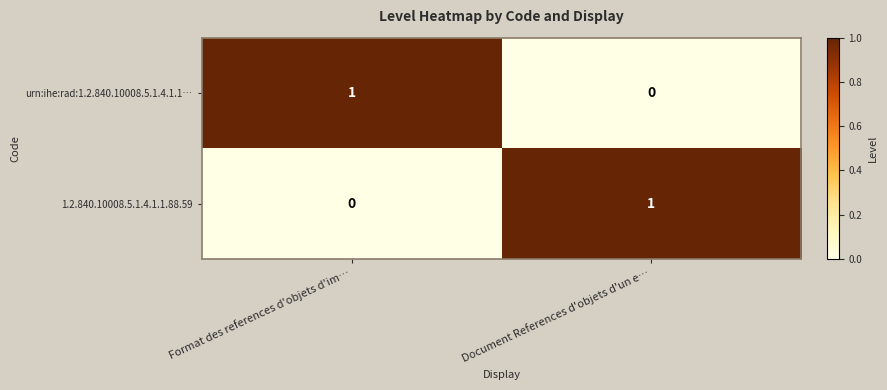

How many categories are shown in the chart?

2